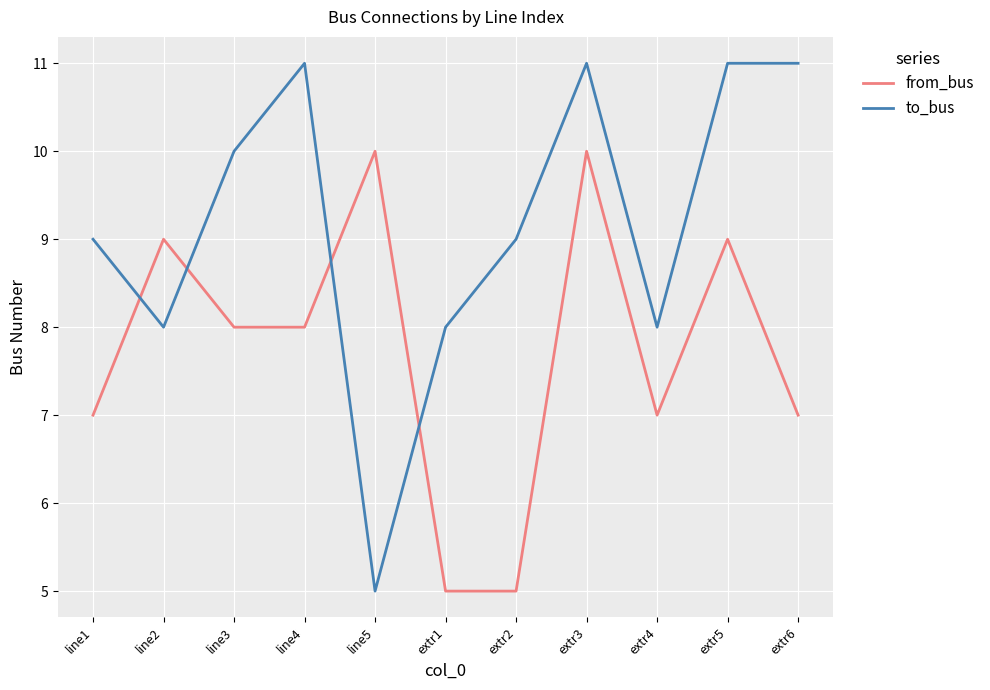

What is the minimum value for to_bus?

5